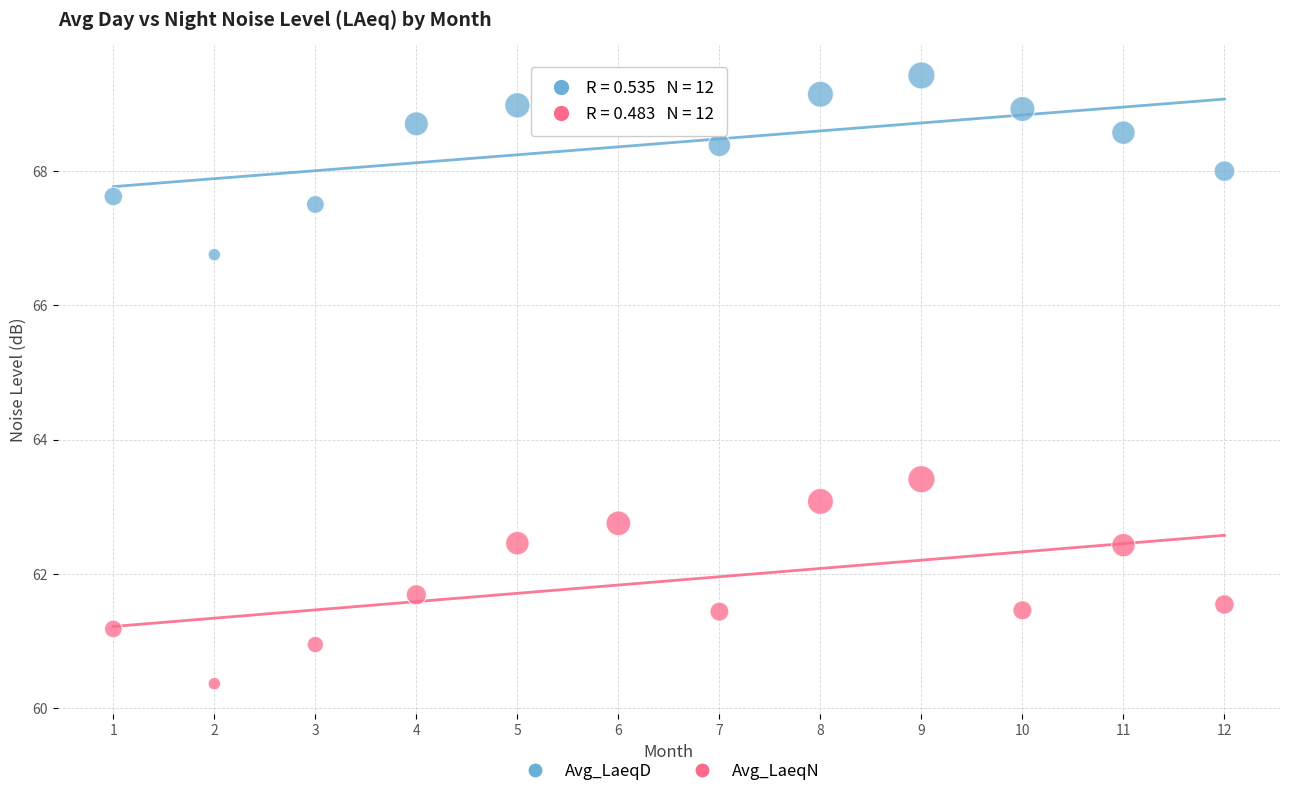

Which series contains the highest Y value?

Avg_LaeqD